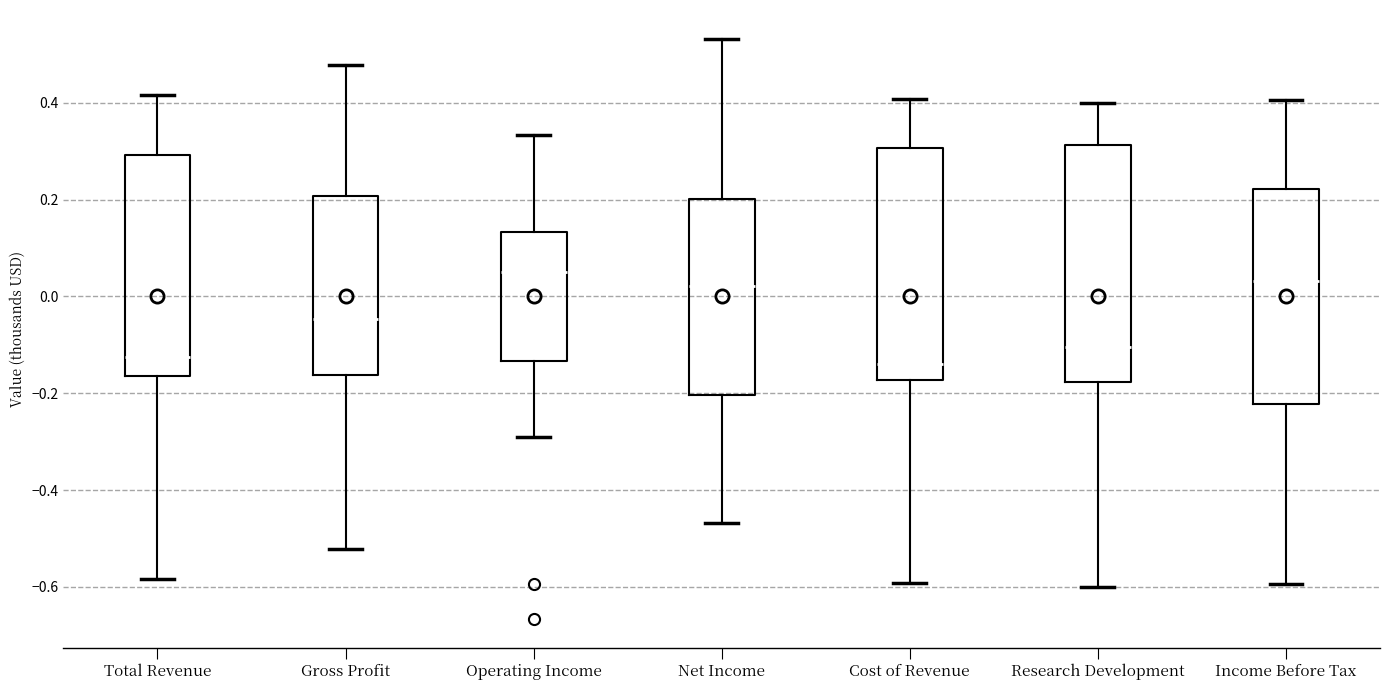

Reading left to right, transcribe this box plot: for each box, give where its median line is, the range the box spans, and where its two whiskers end, as read against the y-axis. The values are not printed on the chart, so give them approximately, as read against the axis.

Total Revenue: median -0.12, box -0.16 to 0.30, whiskers -0.58 to 0.42
Gross Profit: median -0.04, box -0.16 to 0.20, whiskers -0.52 to 0.48
Operating Income: median 0.06, box -0.14 to 0.14, whiskers -0.30 to 0.34
Net Income: median 0.02, box -0.20 to 0.20, whiskers -0.46 to 0.54
Cost of Revenue: median -0.14, box -0.18 to 0.30, whiskers -0.60 to 0.40
Research Development: median -0.10, box -0.18 to 0.32, whiskers -0.60 to 0.40
Income Before Tax: median 0.04, box -0.22 to 0.22, whiskers -0.60 to 0.40